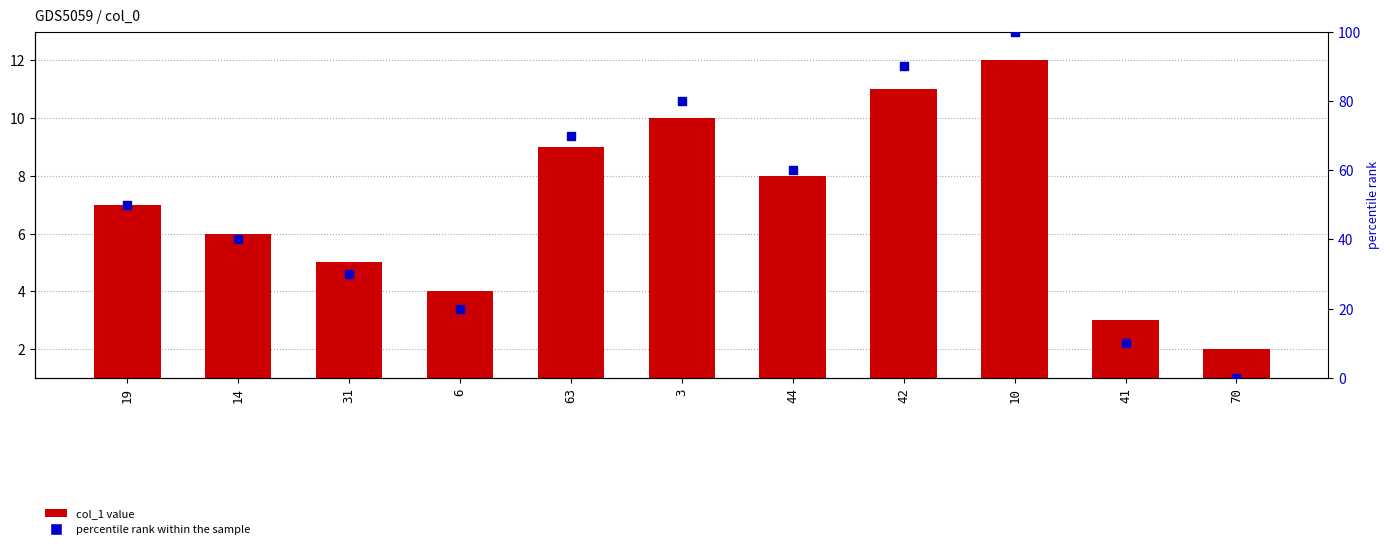

Which series has the largest total across all categories?

percentile rank within the sample